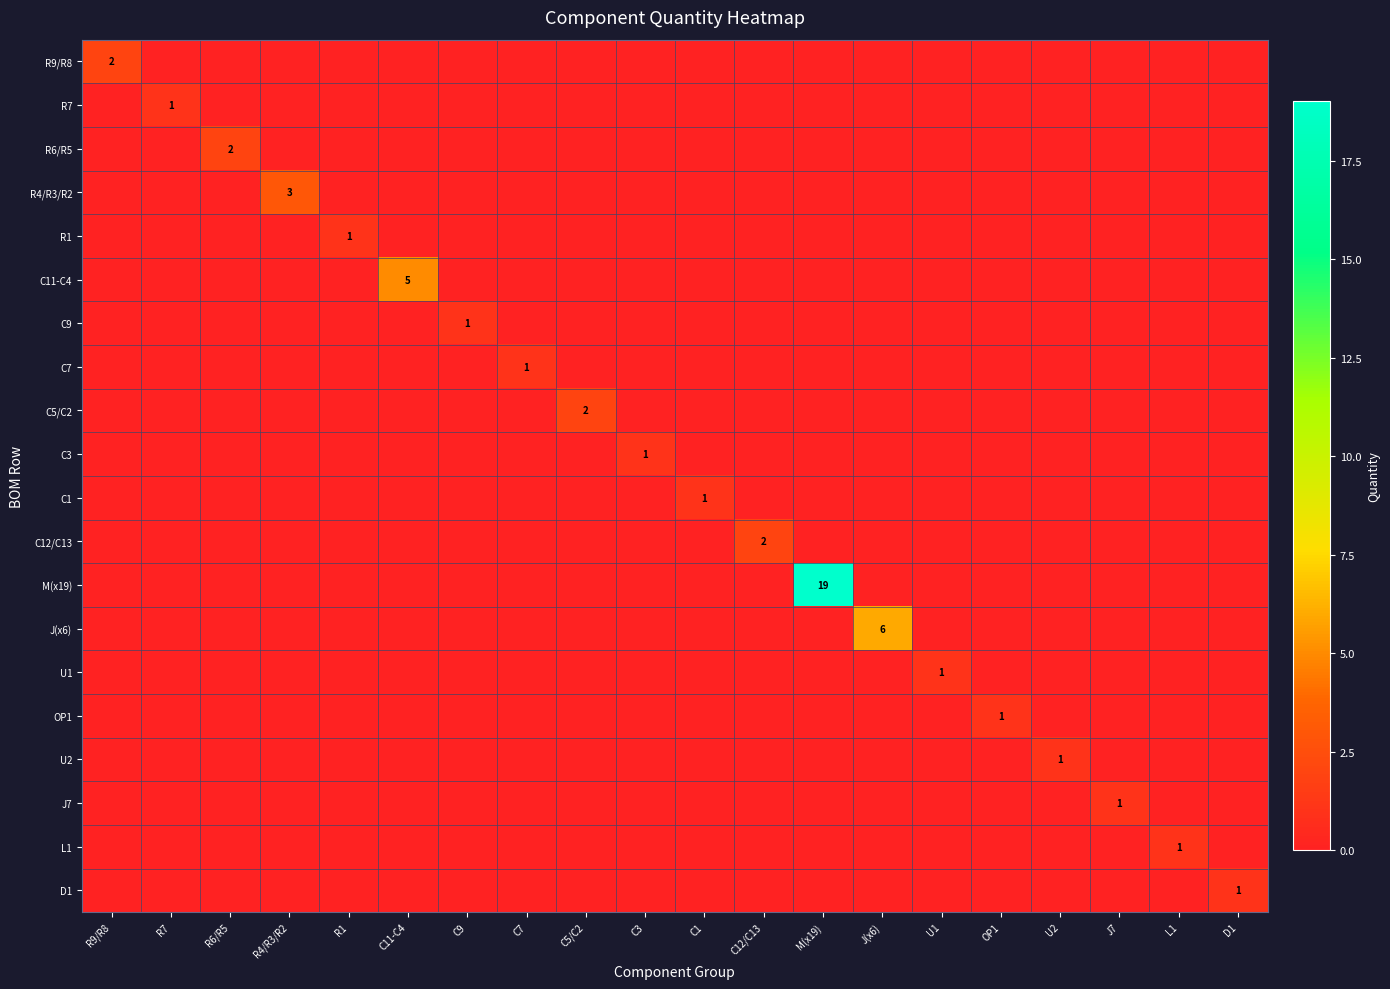

The U1 series shows 2 at U1. True or false?

False